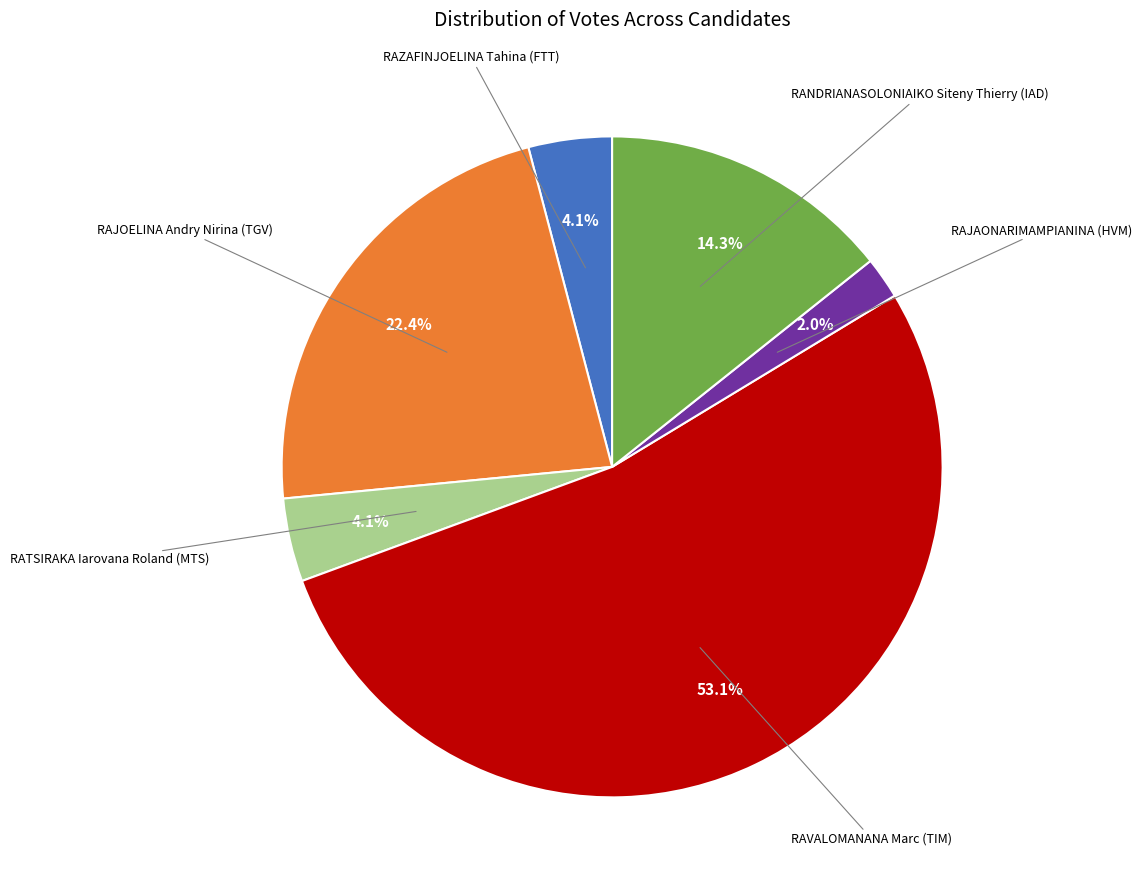

To the nearest percent, what is the difference between the largest and smallest slice percentages?

51%